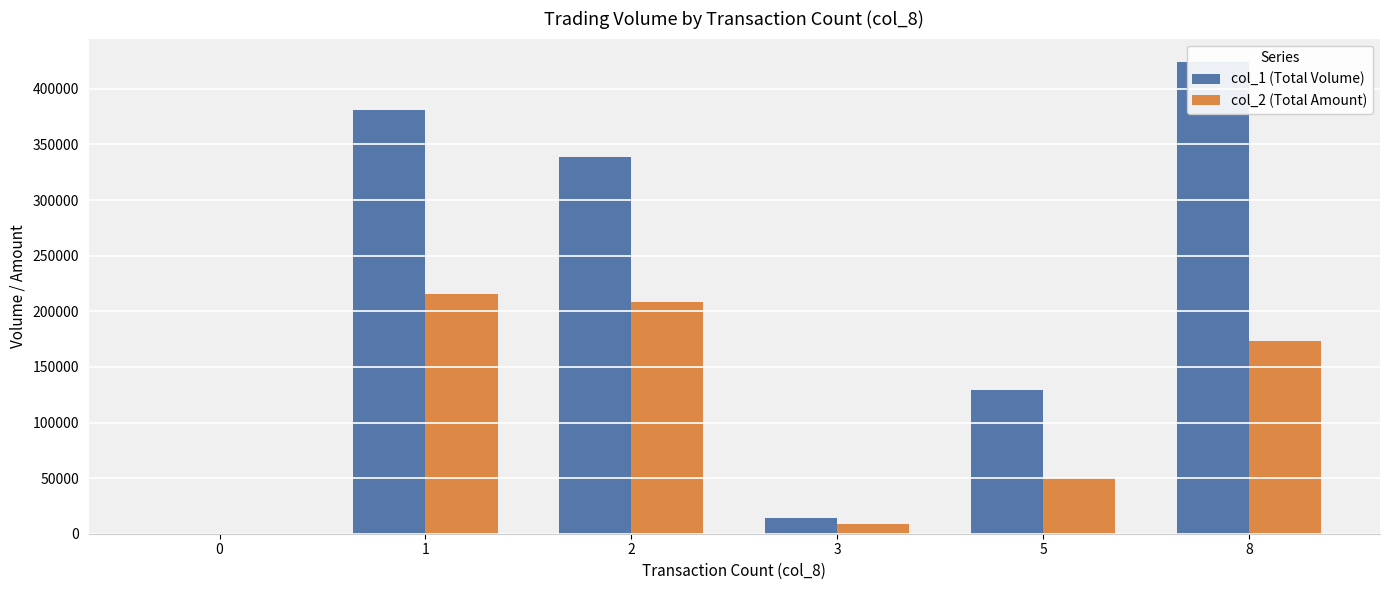

The value of col_1 (Total Volume) at 3 is 14000. True or false?

True